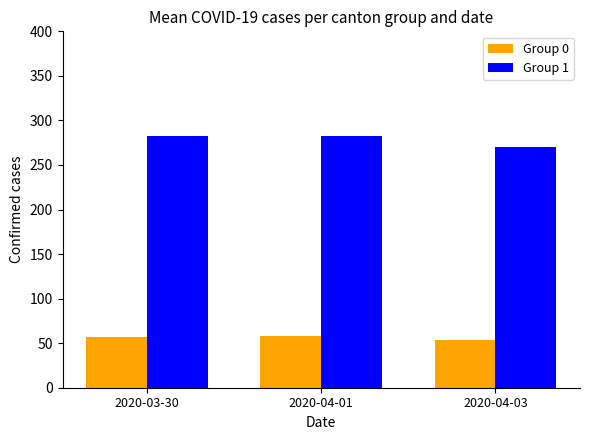

Is it true that Group 0 equals 76.4 at 2020-03-30?

False